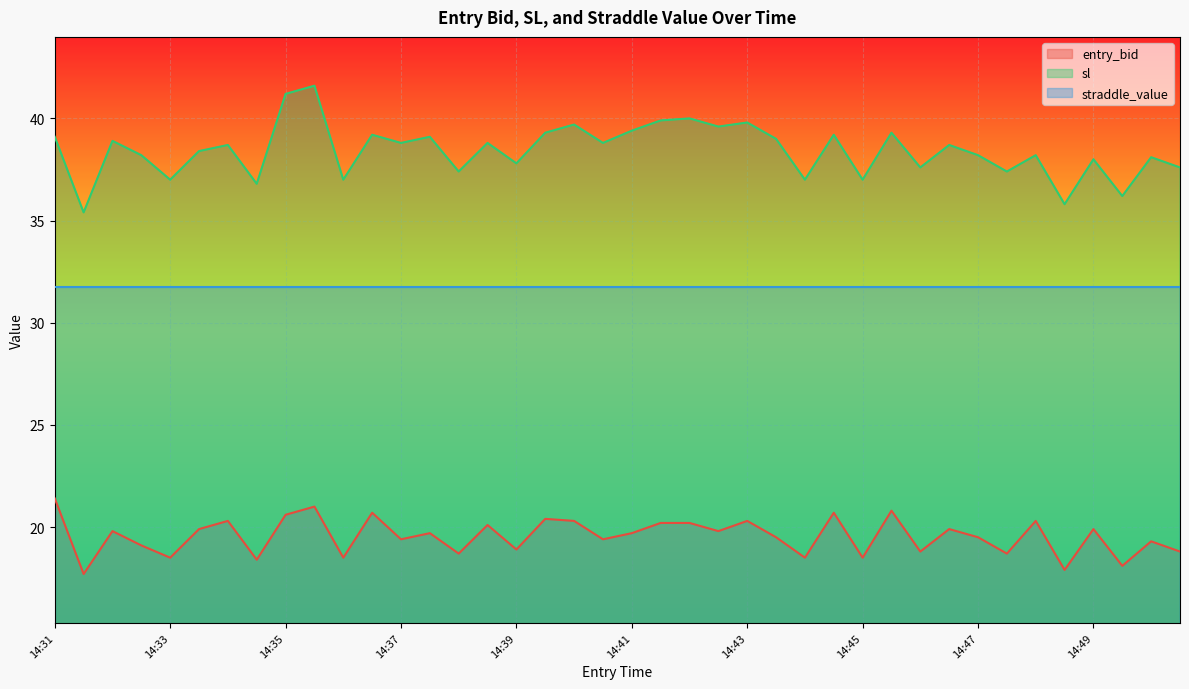

List the series in order of their peak value, lowest first.

entry_bid, straddle_value, sl